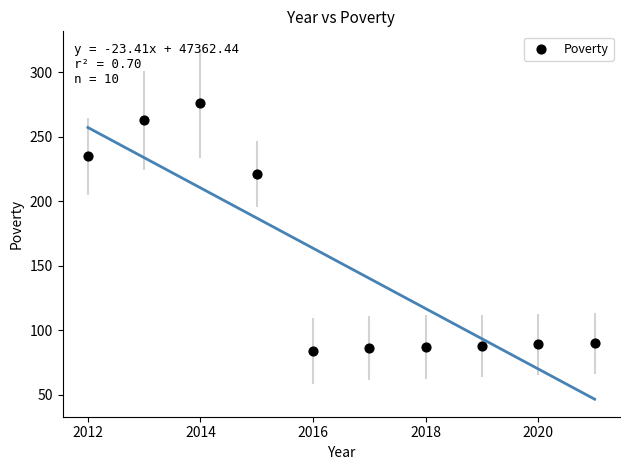

What Y value in the scatter plot is closest to 180?

221